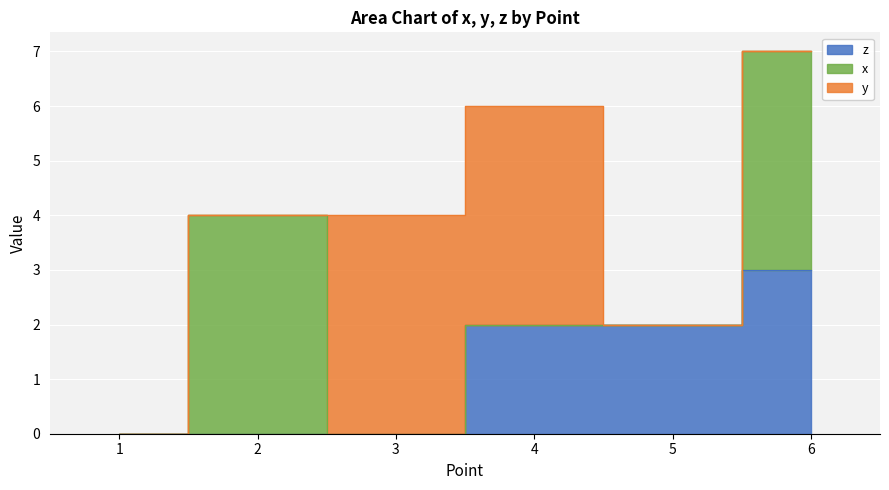

Rank the series by their maximum value, from lowest to highest.

z, x, y